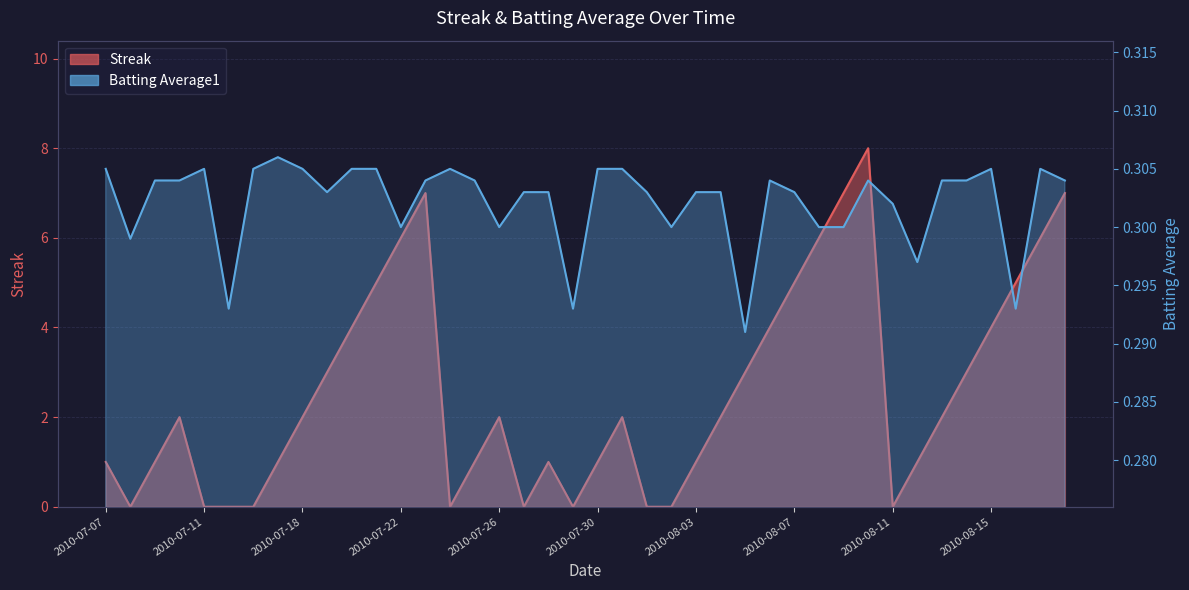

What is the sum of the Streak values at 2010-08-03 and 2010-07-20?

5.0